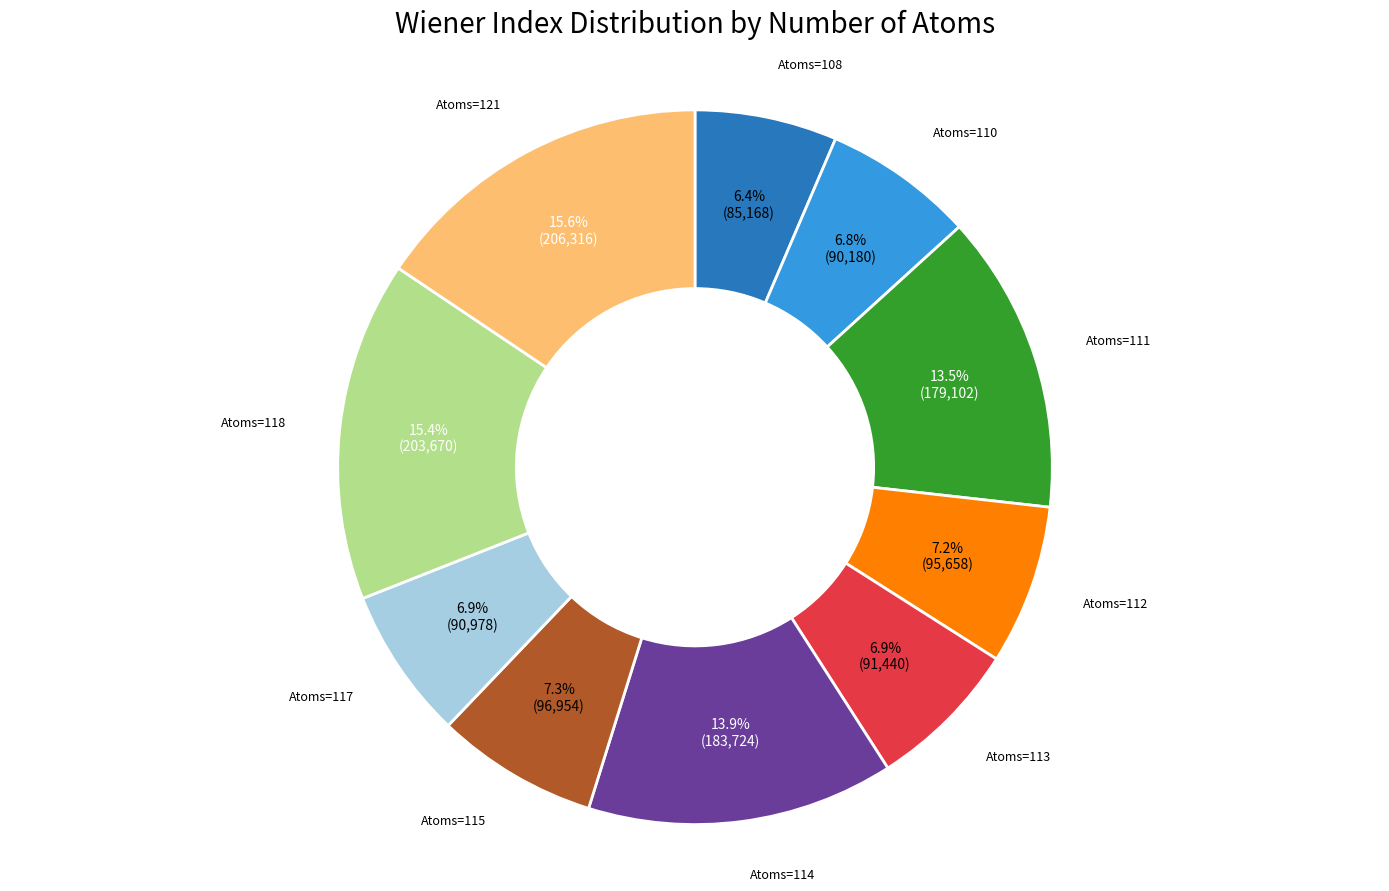

Is there any slice that represents more than half of the pie?

No